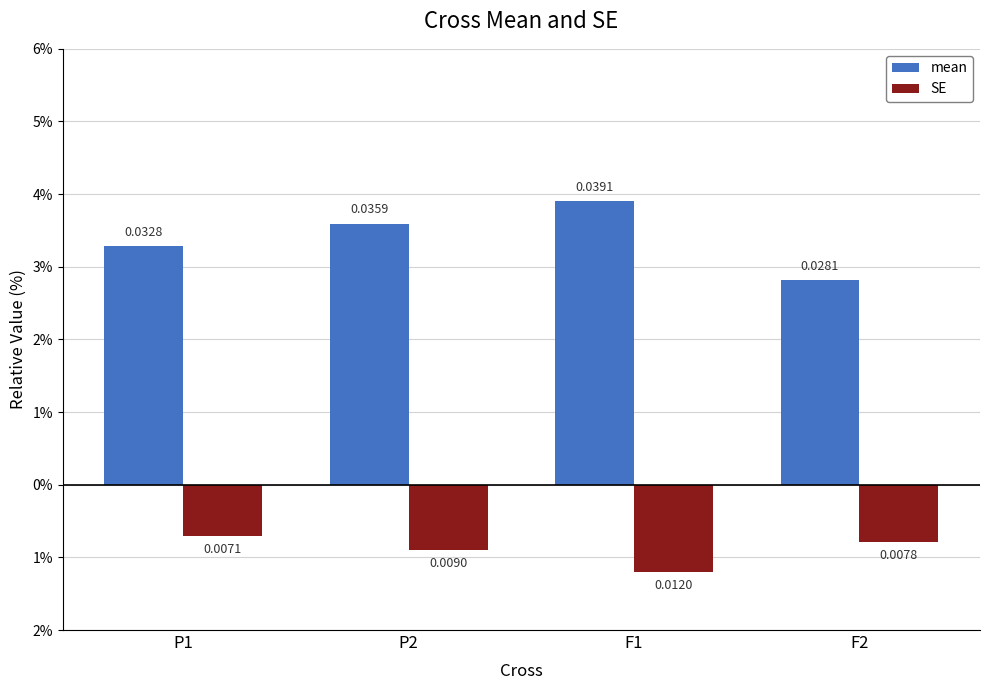

Are the bars grouped side by side (vs. stacked)?

Yes